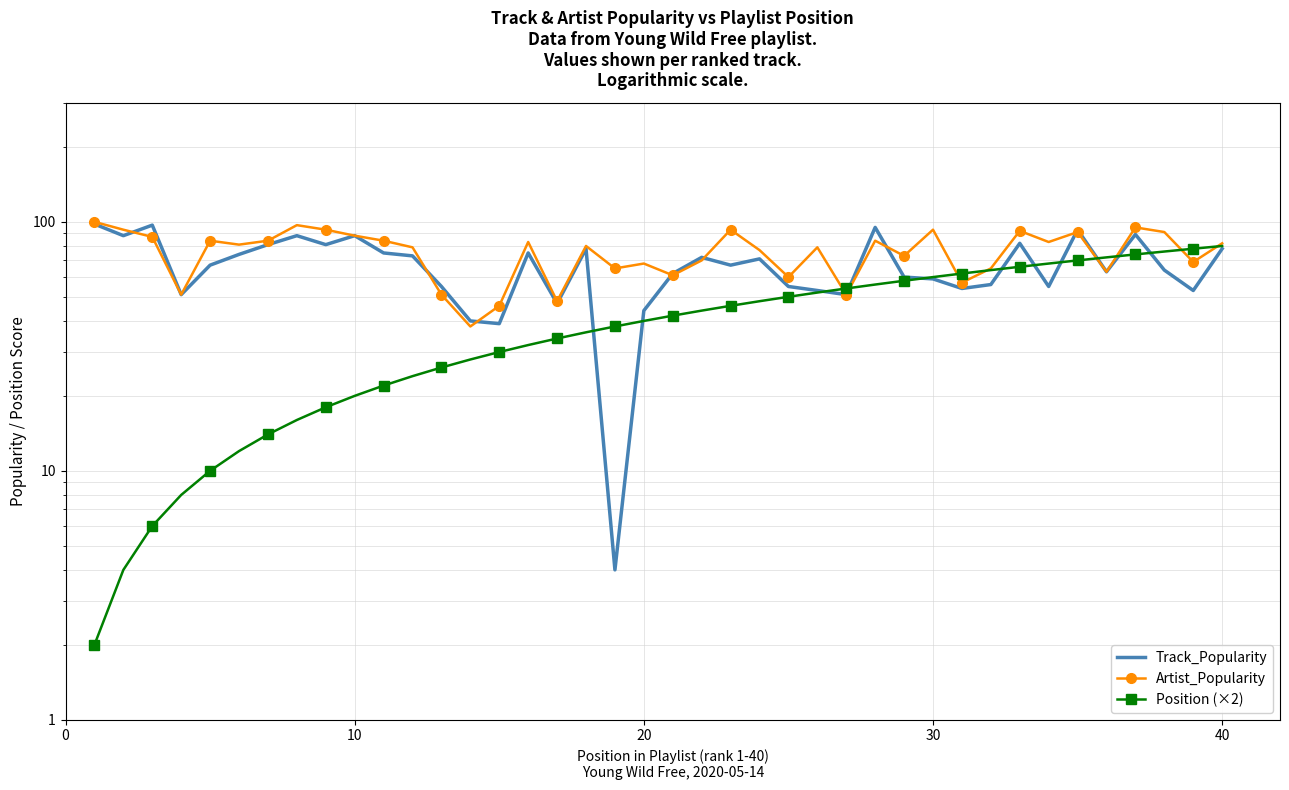

Is it true that Track_Popularity equals 65 at 27?

False